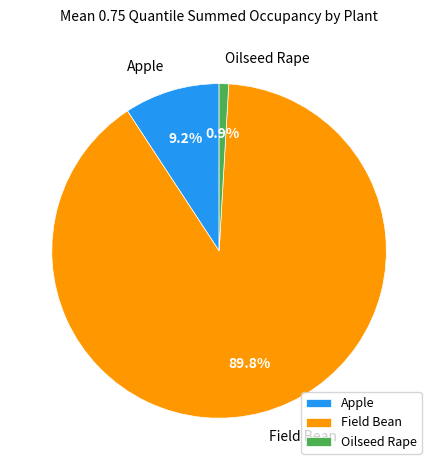

How many slices are in this pie chart?

3